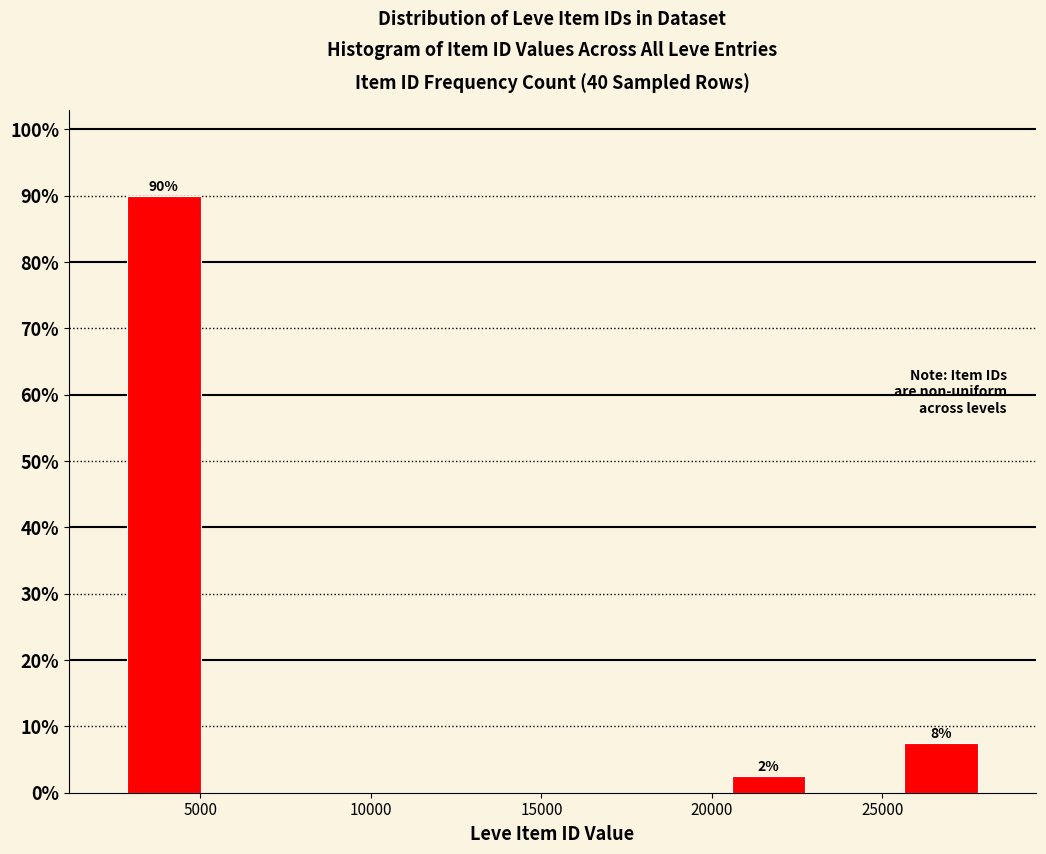

Which range on the x-axis has the tallest bar?

2500 to 5000